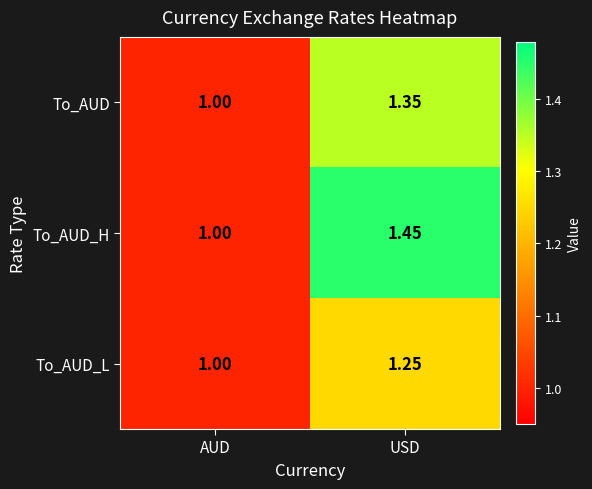

At which category is the sum across all series the highest?

USD